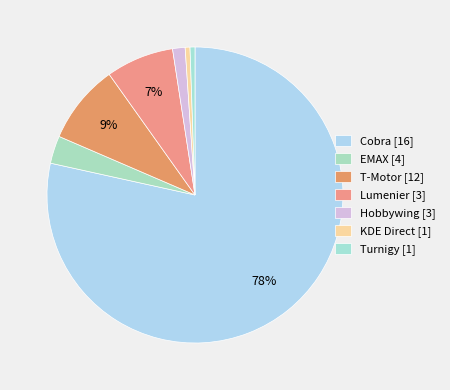

What is the total percentage of Turnigy and KDE Direct?

1.1%